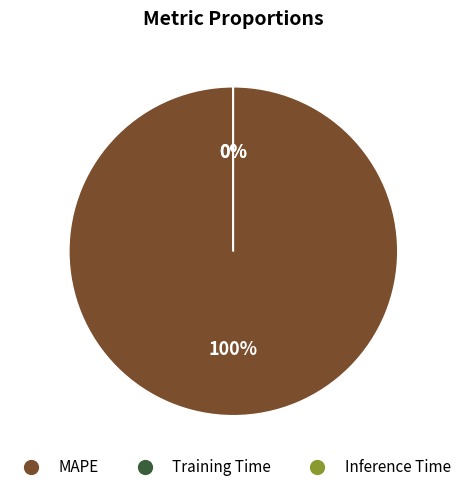

To the nearest percent, what portion does MAPE represent?

100%